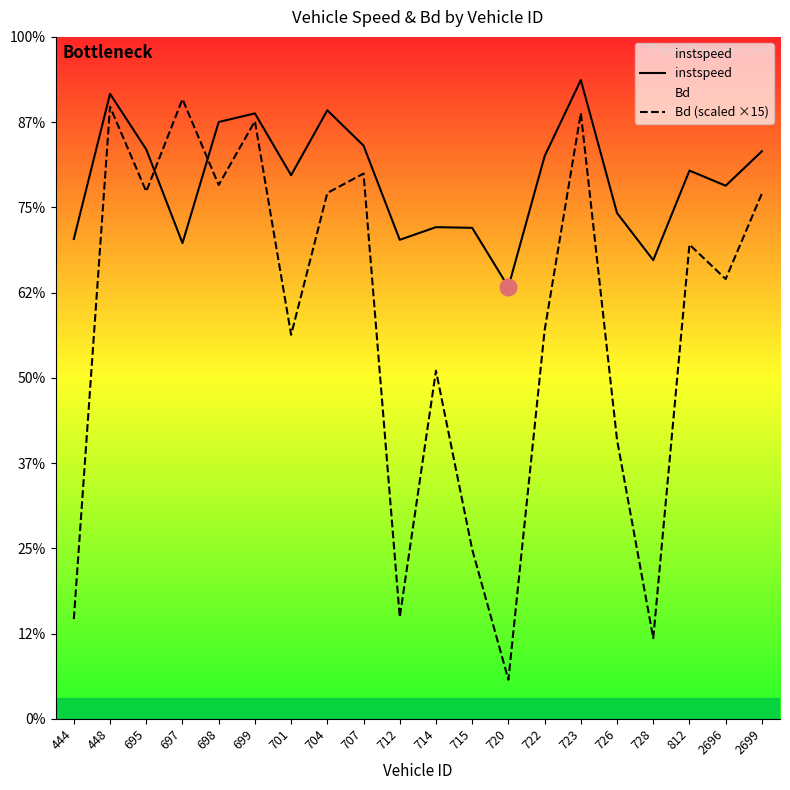

Reading left to right, what are all the values shown in this chart?

instspeed: 444=11.3	448=14.7	695=13.4	697=11.2	698=14.0	699=14.2	701=12.8	704=14.3	707=13.4	712=11.2	714=11.5	715=11.5	720=10.1	722=13.2	723=15.0	726=11.9	728=10.8	812=12.9	2696=12.5	2699=13.3
Bd (scaled ×15): 444=2.3	448=14.4	695=12.4	697=14.5	698=12.5	699=14.0	701=9.0	704=12.3	707=12.8	712=2.4	714=8.2	715=4.0	720=0.9	722=9.1	723=14.2	726=6.5	728=1.9	812=11.1	2696=10.3	2699=12.3